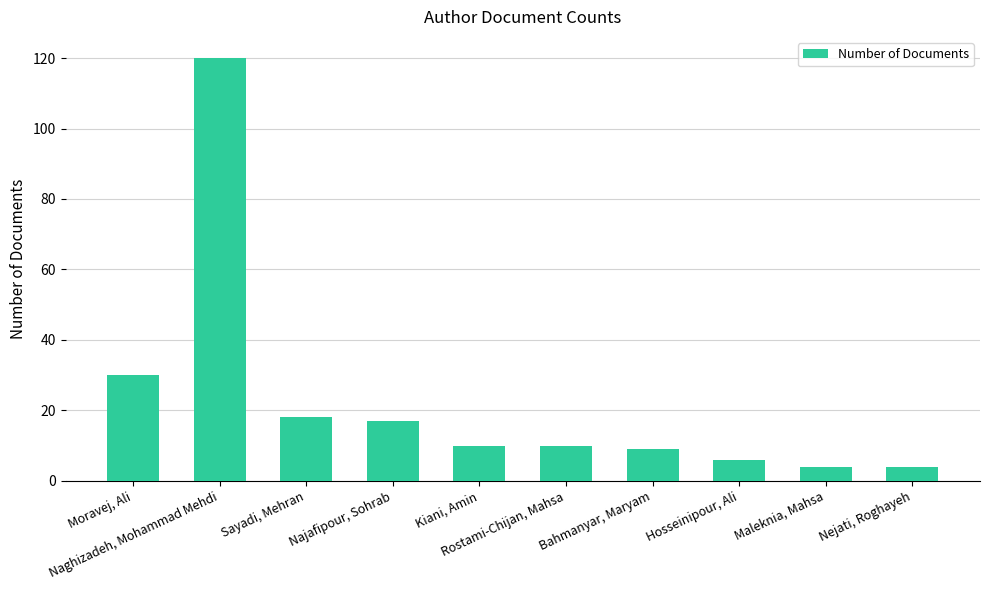

The value at Bahmanyar, Maryam is 9. True or false?

True